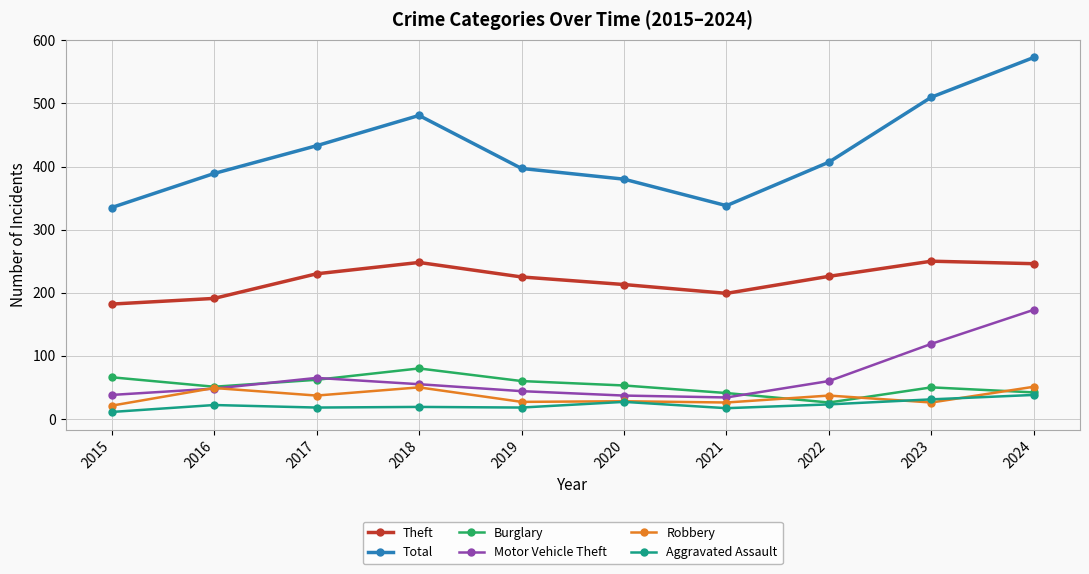

What is the value of the Theft point at the 8th from the left?

226